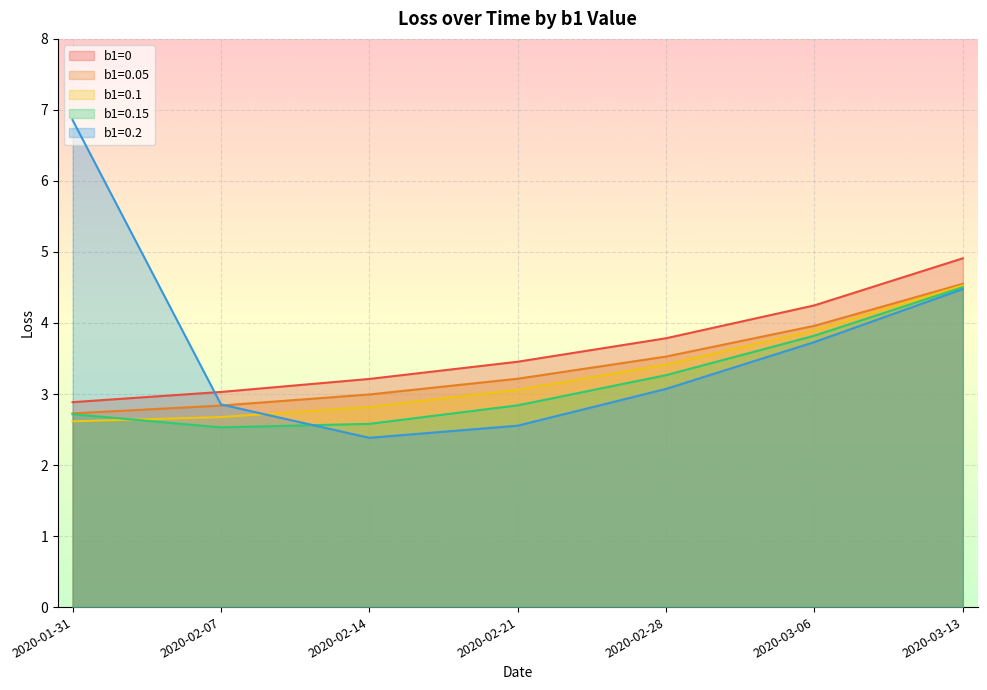

At which label is b1=0.2 closest to 4?

2020-03-06